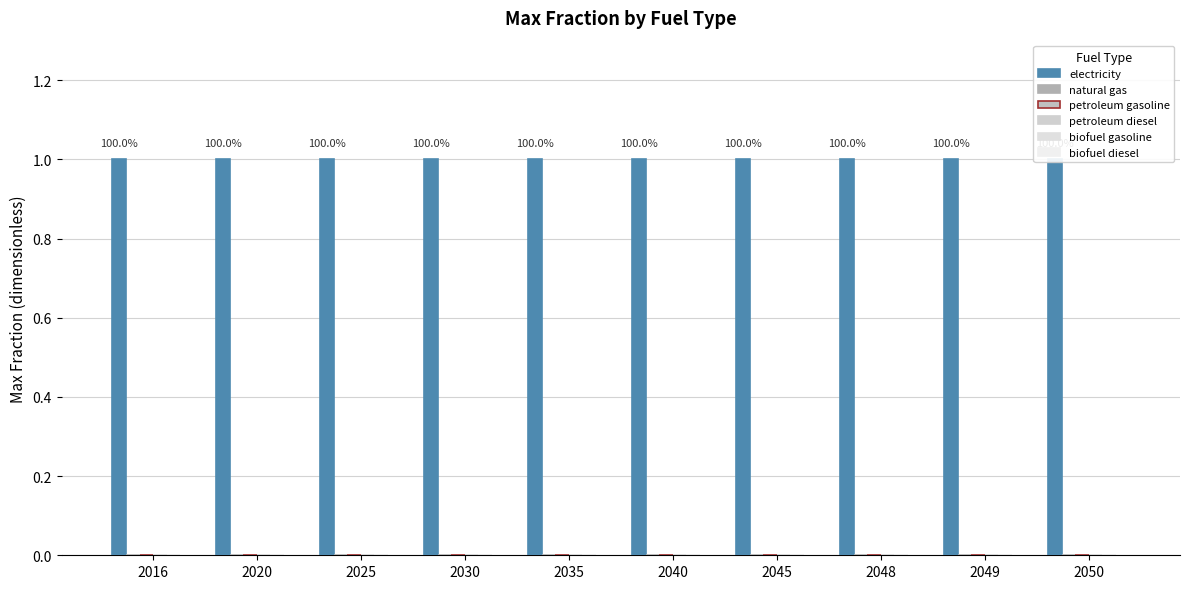

Which category has the lowest value across all series?

2016